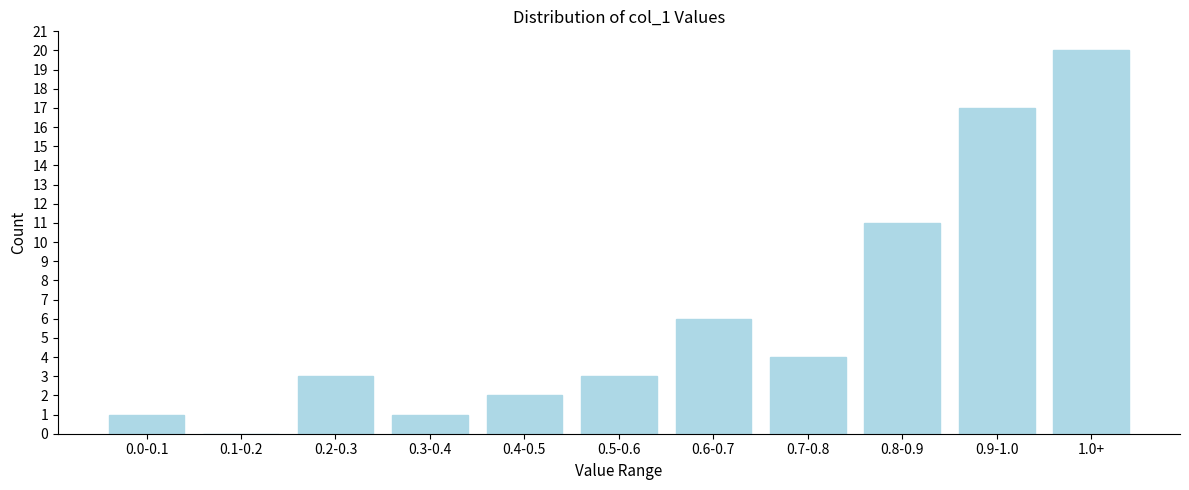

Reading left to right, extract all data points from this chart.

0.0-0.1=1	0.1-0.2=0	0.2-0.3=3	0.3-0.4=1	0.4-0.5=2	0.5-0.6=3	0.6-0.7=6	0.7-0.8=4	0.8-0.9=11	0.9-1.0=17	1.0+=20